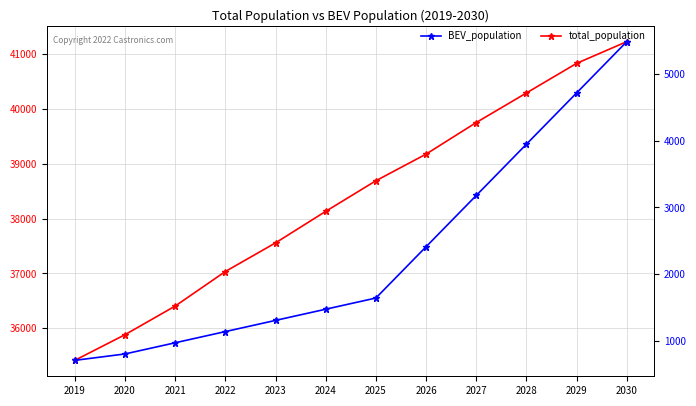

How many values in the total_population series exceed 38690?

5